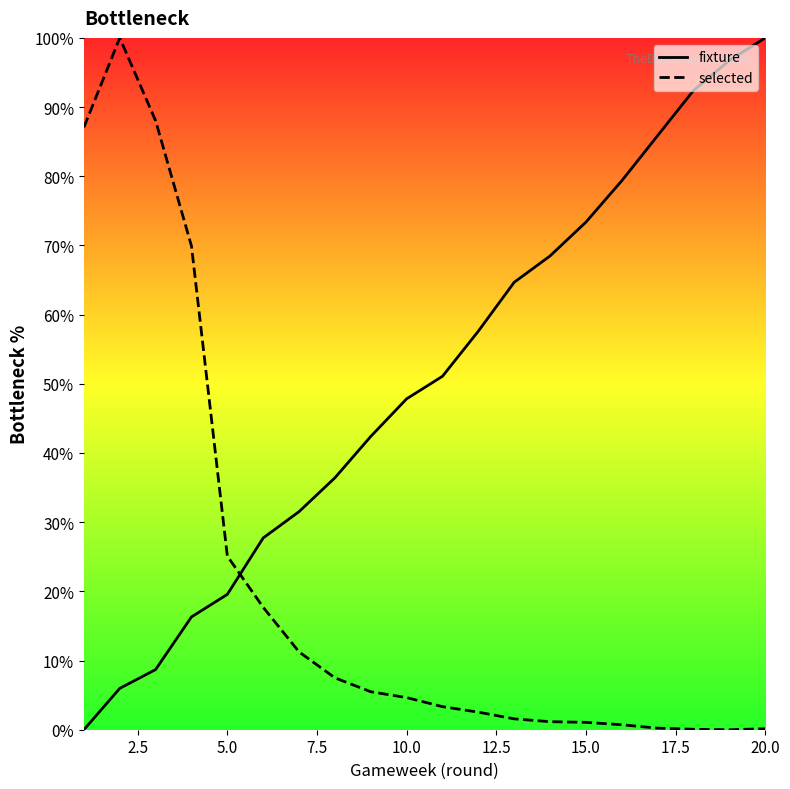

What is the greatest value displayed?

100.0